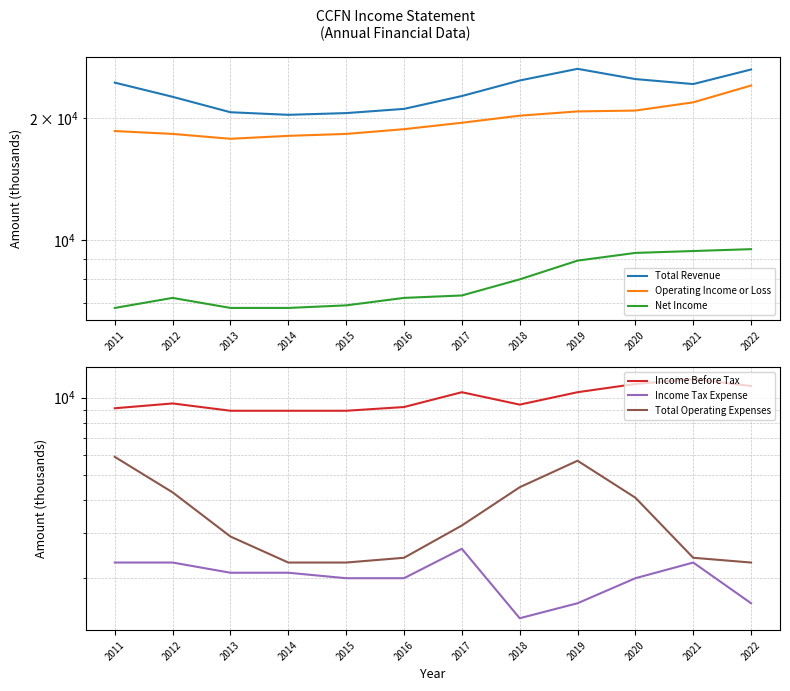

Does the chart have visible grid lines?

Yes